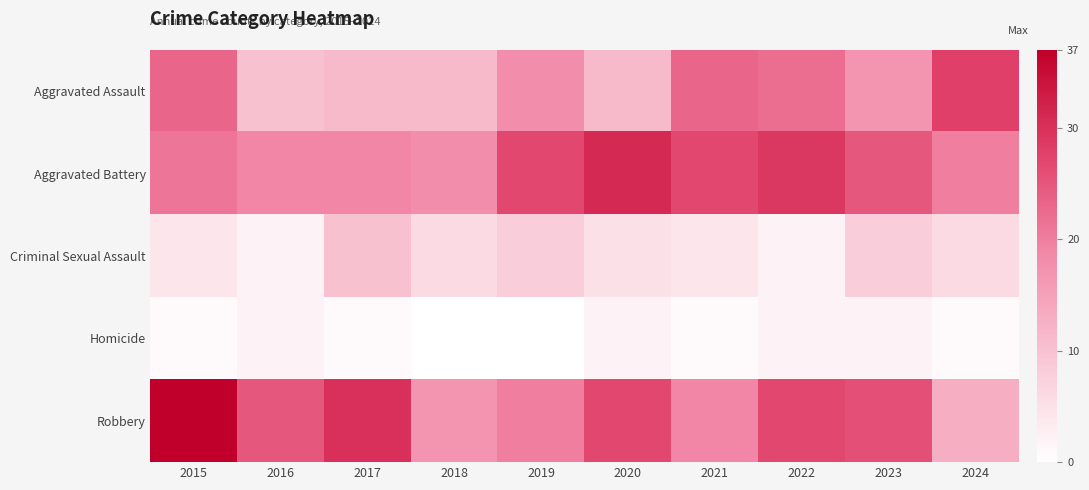

The value of Aggravated Battery at 2016 is 6.4. True or false?

False